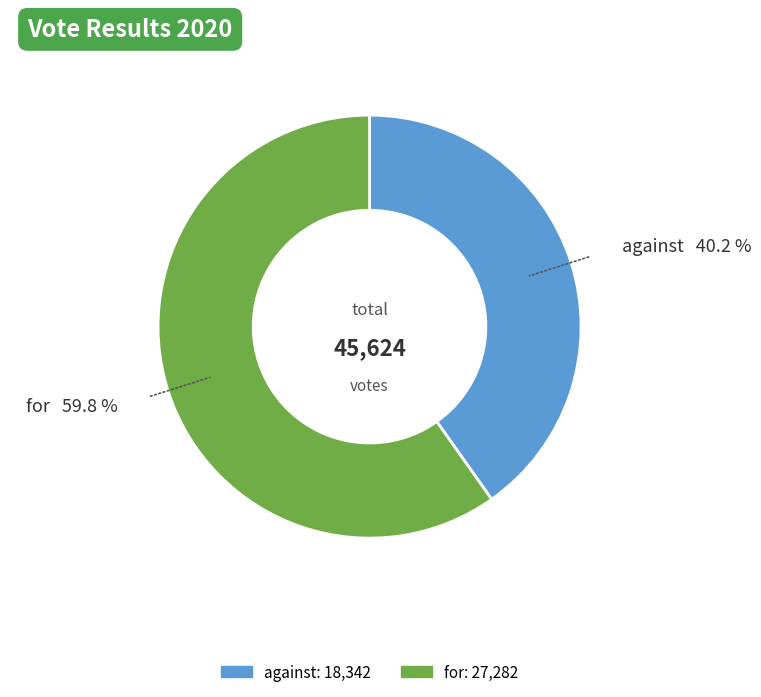

To the nearest percent, what is the average slice percentage?

50%